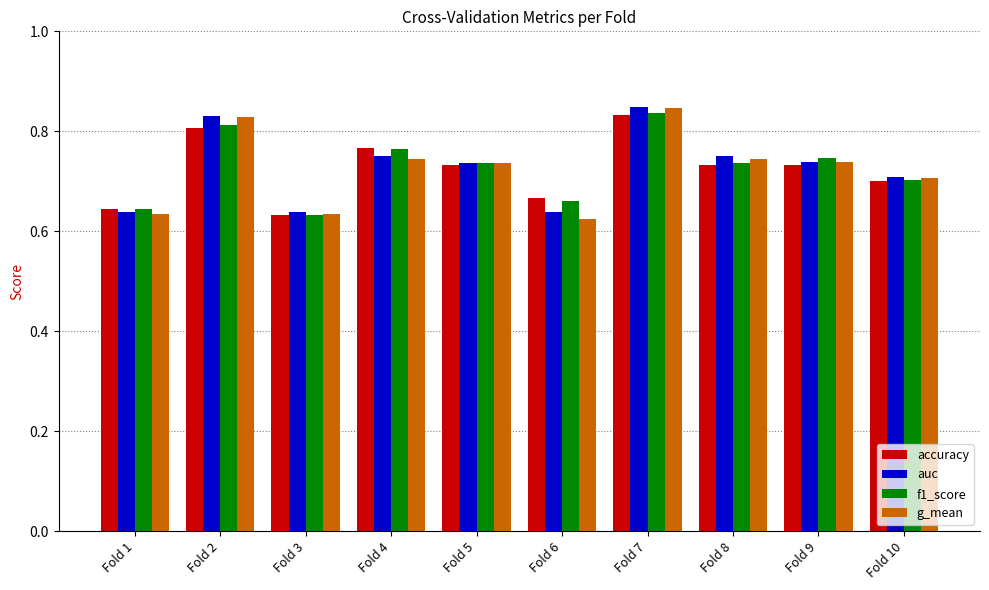

What is the sum of all f1_score values?

7.3